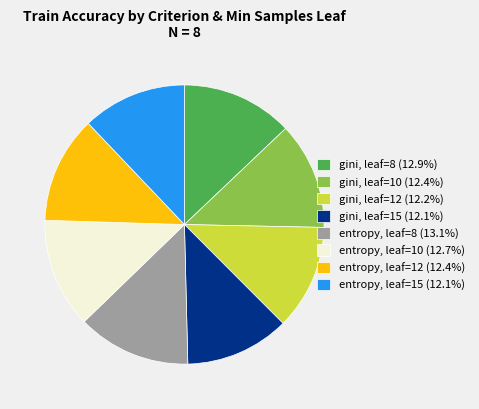

Does gini, leaf=10 (12.4%) account for over 50% of the chart?

No